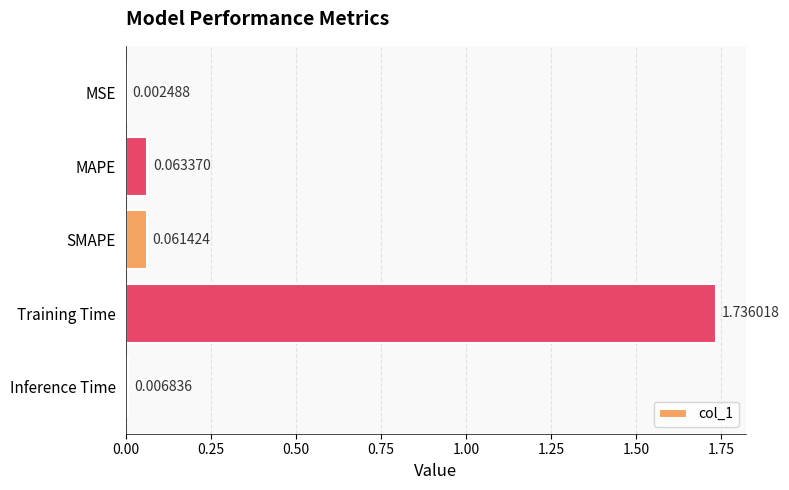

Which label corresponds to the largest value in the chart?

Training Time